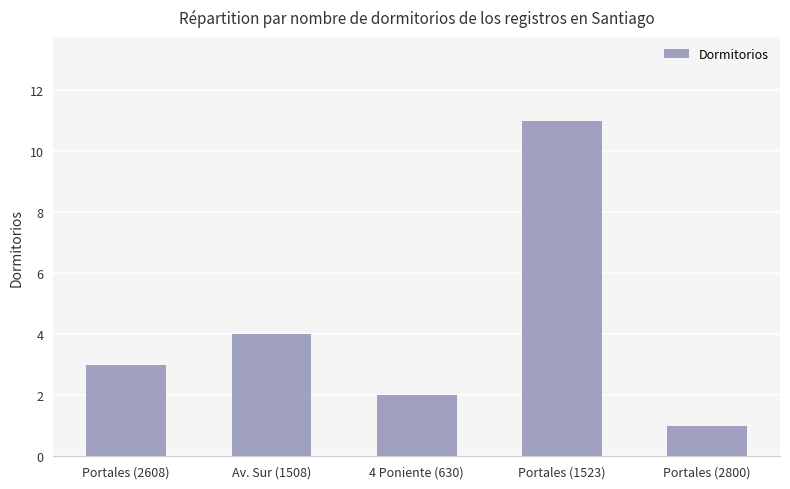

How many values are between 2 and 4?

3